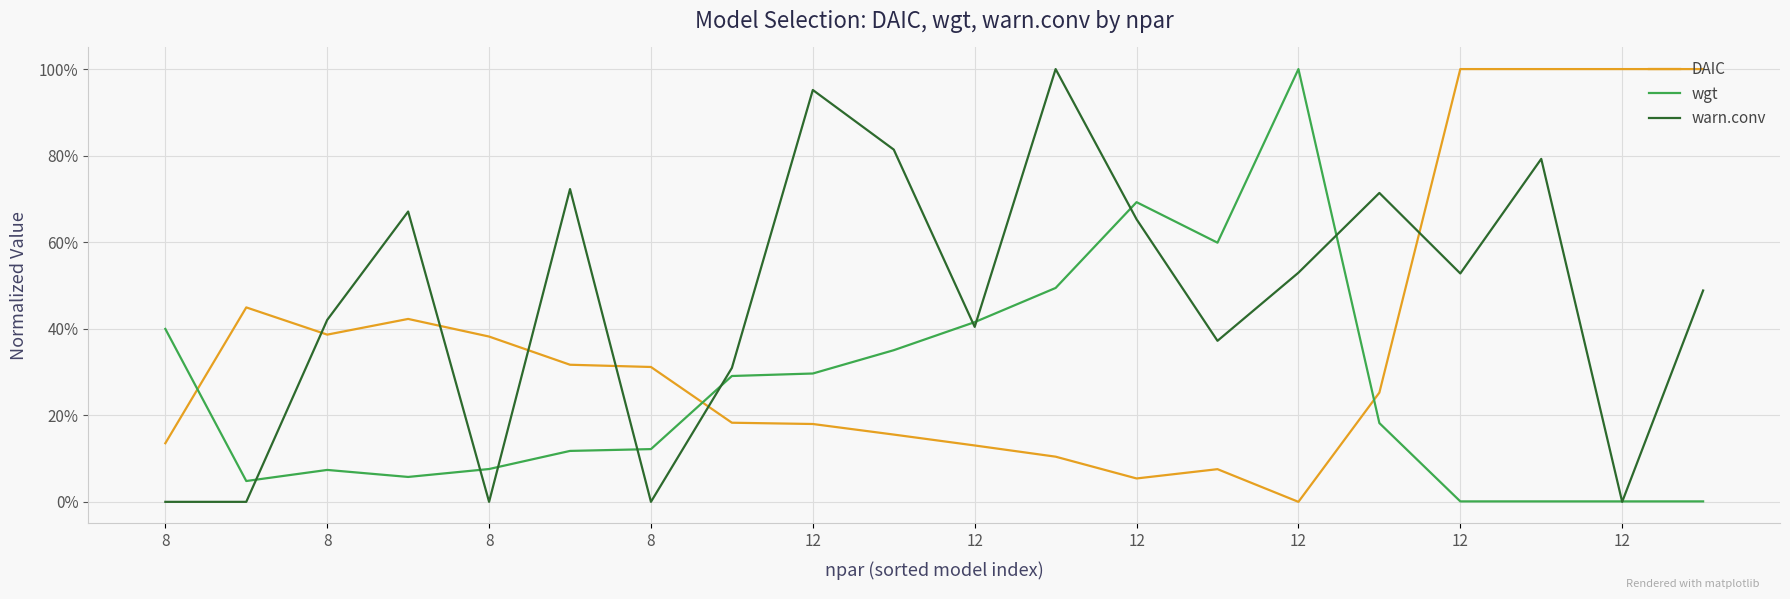

Which series has the largest total across all categories?

warn.conv